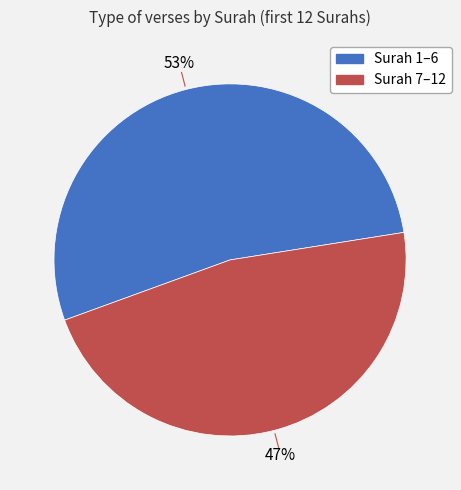

To the nearest percent, what is the difference between the largest and smallest slice percentages?

6%